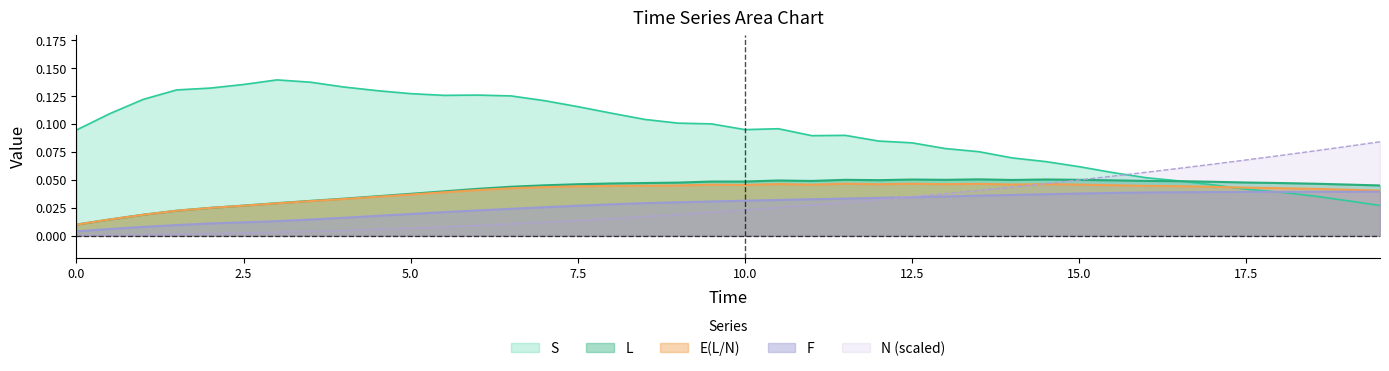

What is the label of the 22nd point from the left?

10.5